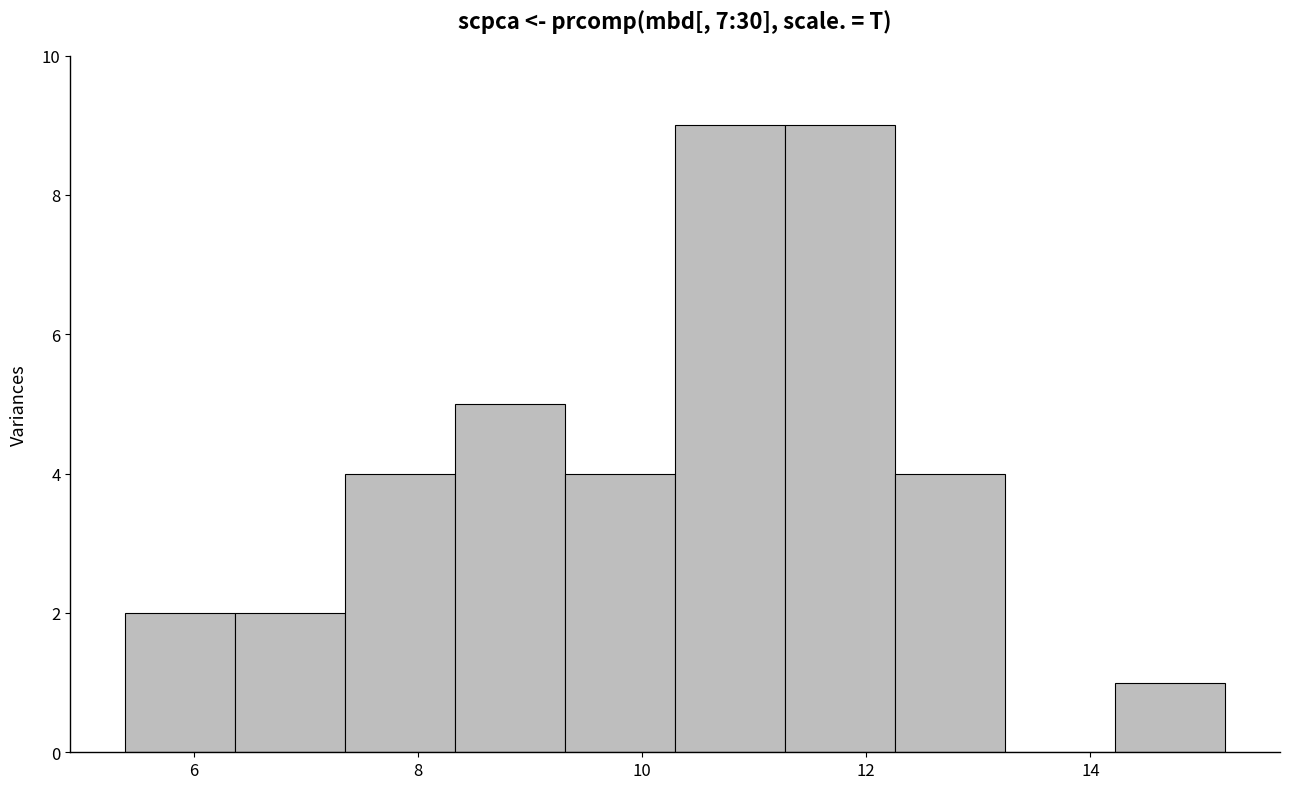

Reading left to right, transcribe this chart: for each bar, give the range it covers on the x-axis and its height. Neither the bar edges nor the heights are printed on the chart, so give them approximately, as read against the axes.

5.4 to 6.4: 2
6.4 to 7.4: 2
7.4 to 8.4: 4
8.4 to 9.4: 5
9.4 to 10.2: 4
10.2 to 11.2: 9
11.2 to 12.2: 9
12.2 to 13.2: 4
13.2 to 14.2: 0
14.2 to 15.2: 1